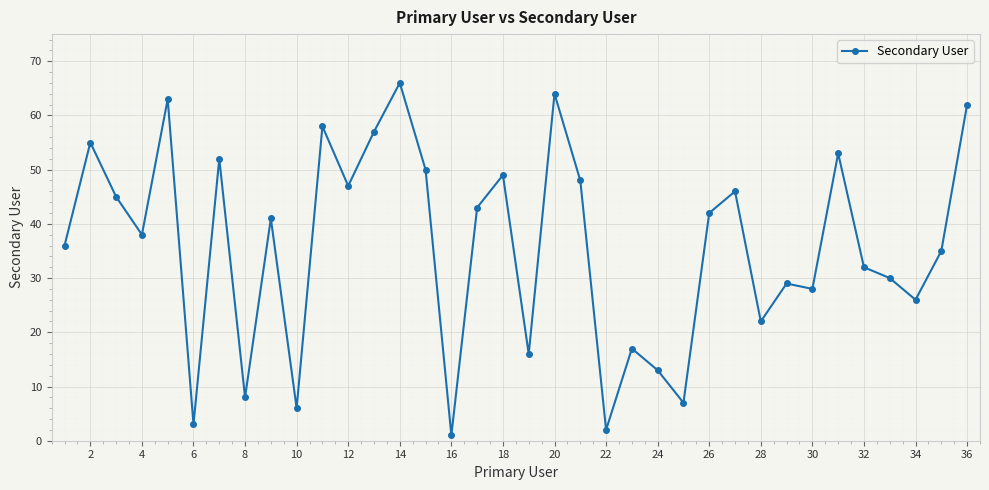

How many categories are shown in the chart?

36